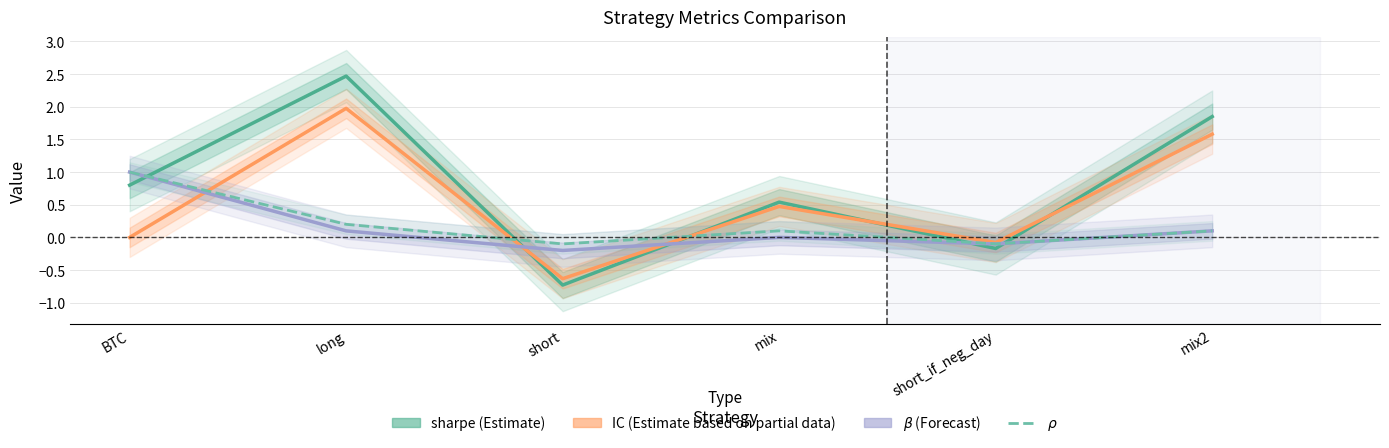

Rank the categories by sharpe (Estimate) value from lowest to highest.

short, short_if_neg_day, mix, BTC, mix2, long